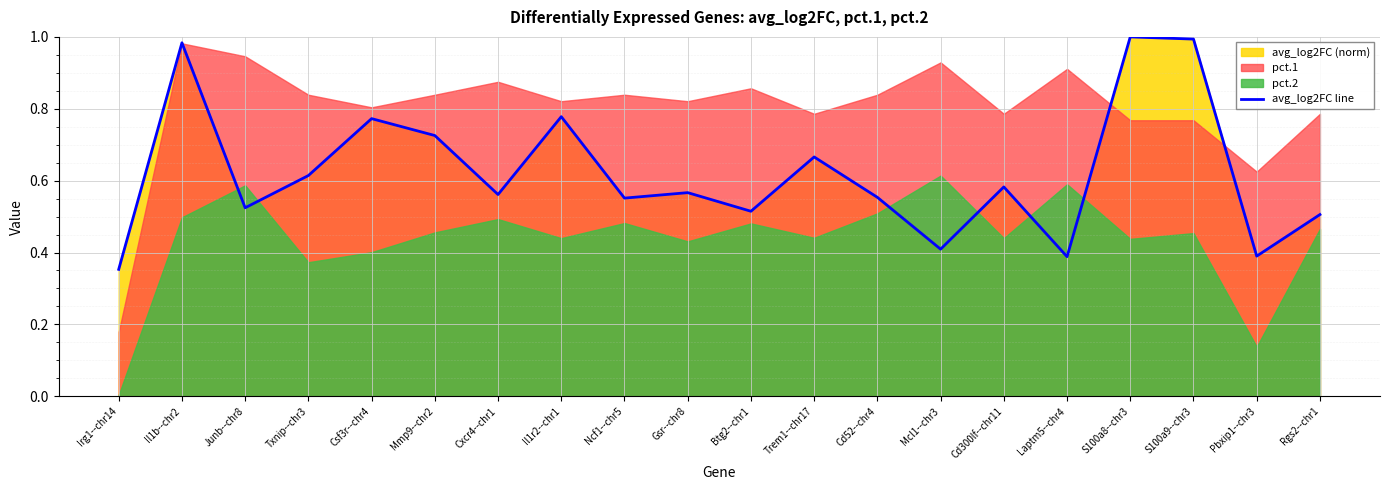

What is the greatest value displayed?

1.0